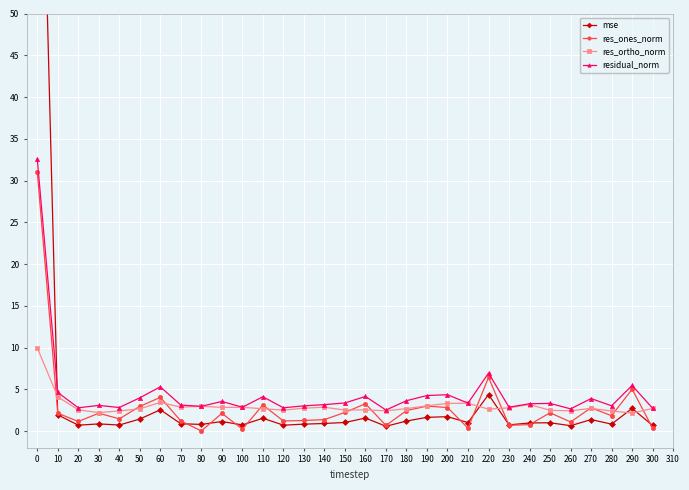

The res_ortho_norm series shows 5.0 at 210. True or false?

False